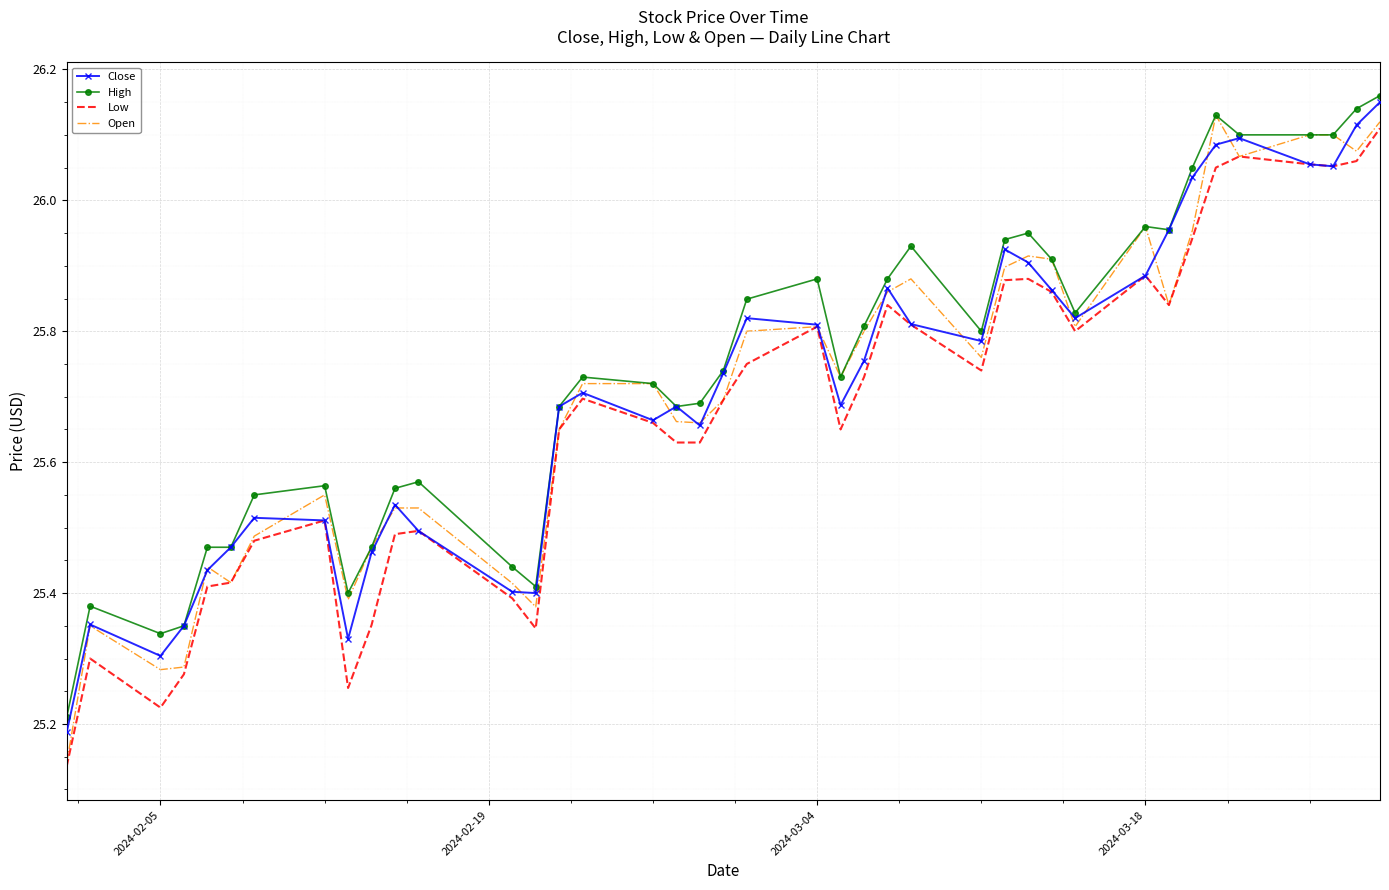

Which series has the widest spread of values?

Open